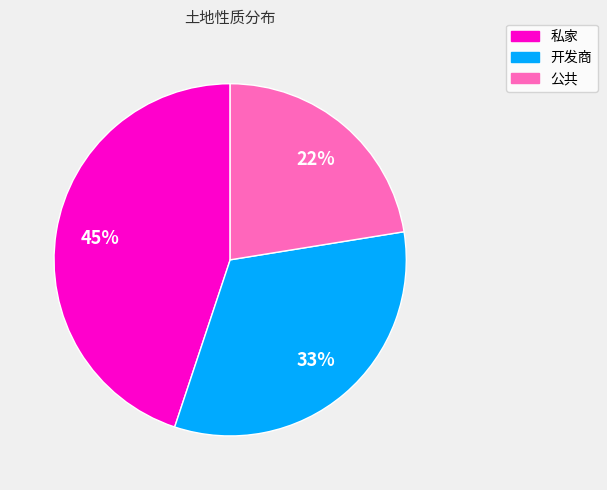

Which slice is the smallest?

公共